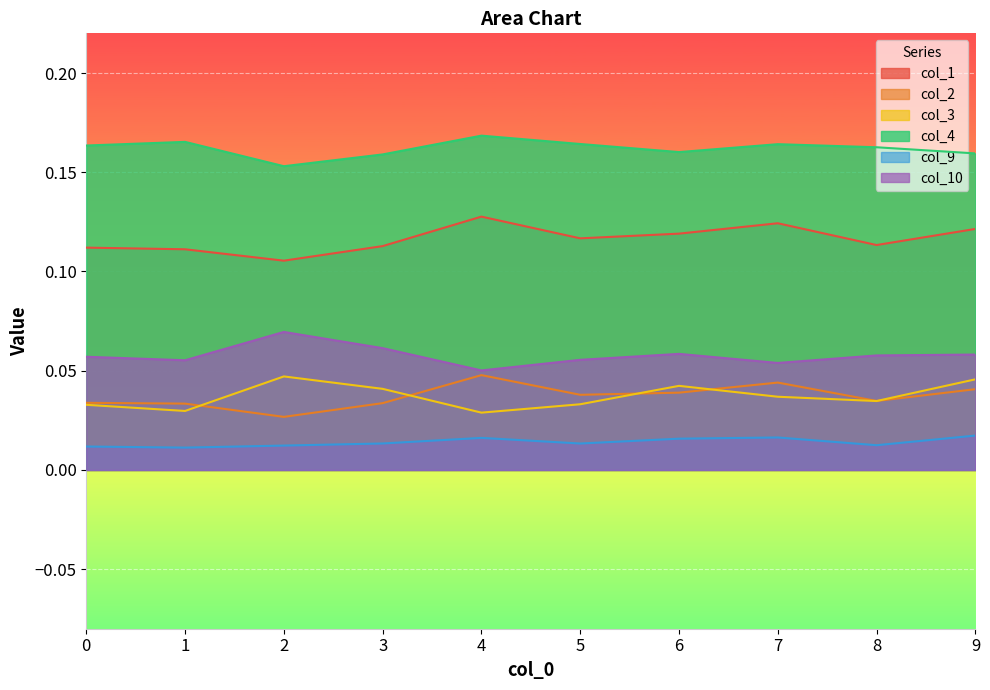

What is the spread (max minus min) of values at 9?

0.1